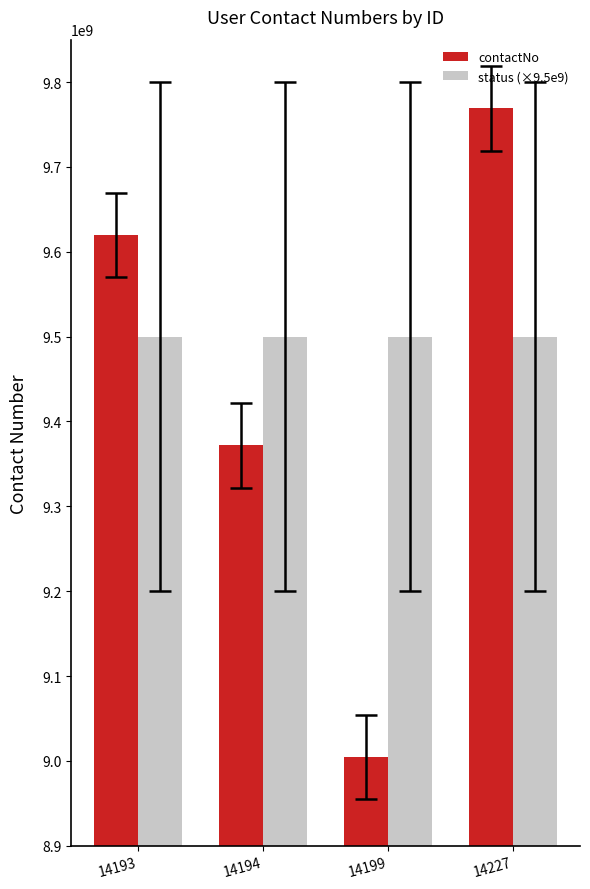

Rank the series at 14199 from highest to lowest value.

status (×9.5e9), contactNo